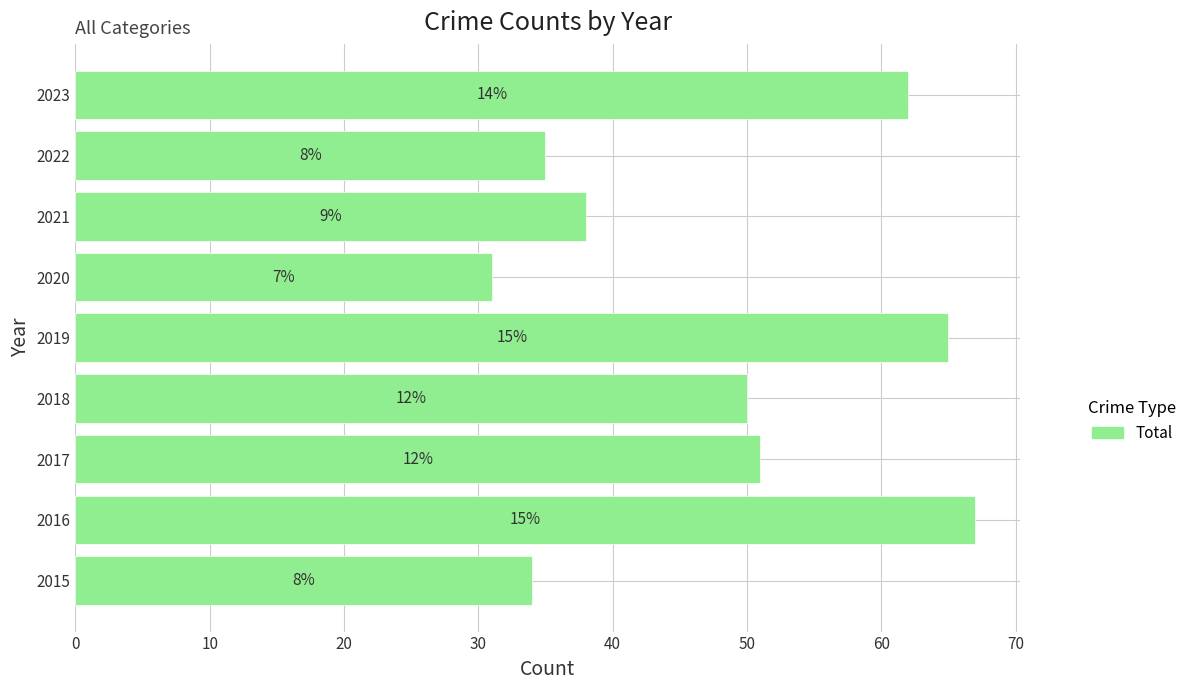

What is the smallest value displayed?

31